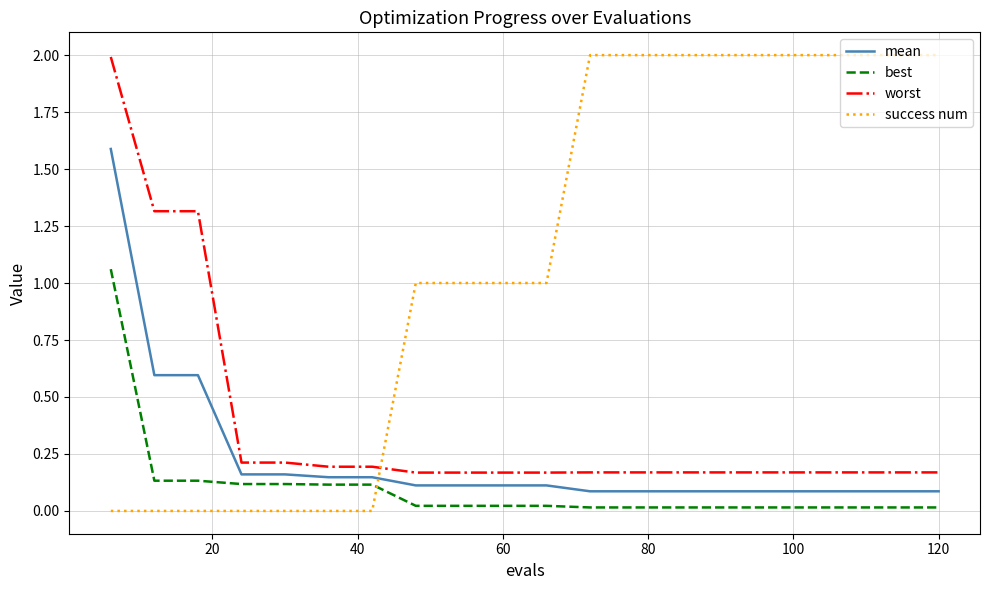

What is the difference between the maximum and minimum values in the mean series?

1.5